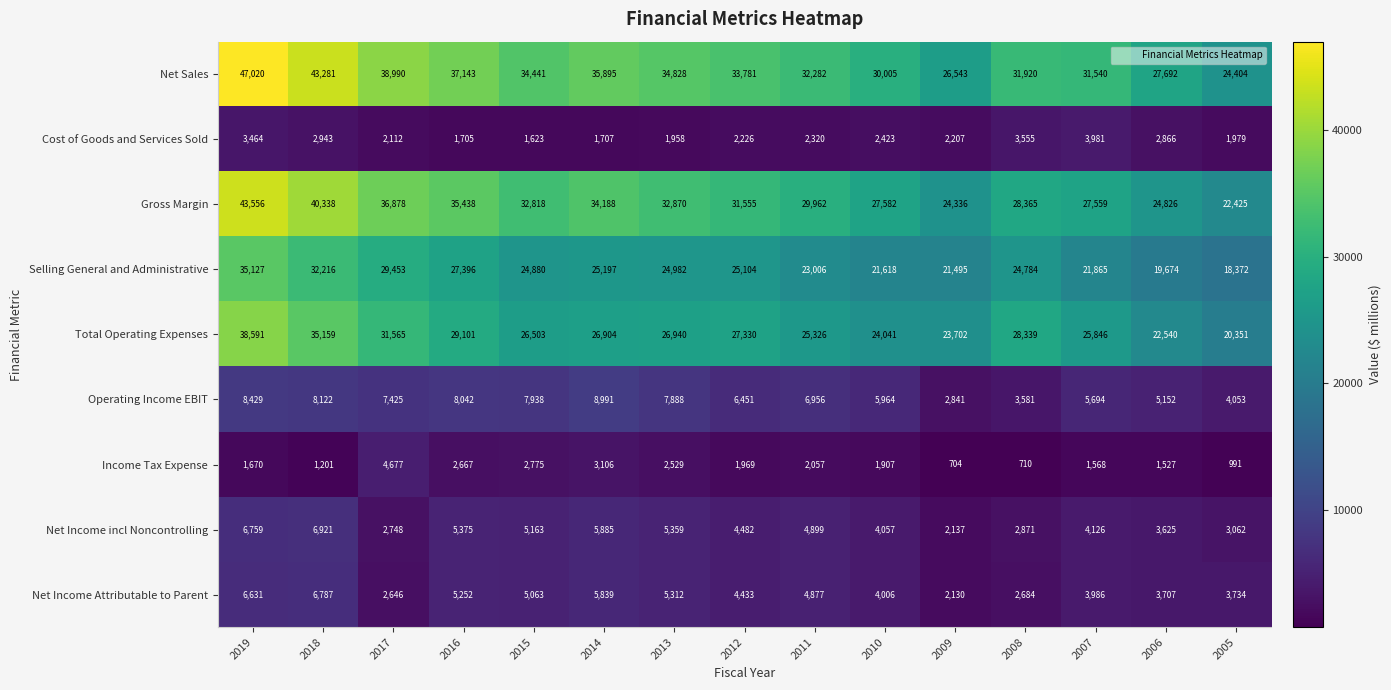

True or false: Net Sales has a value of 43281 at 2018.

True